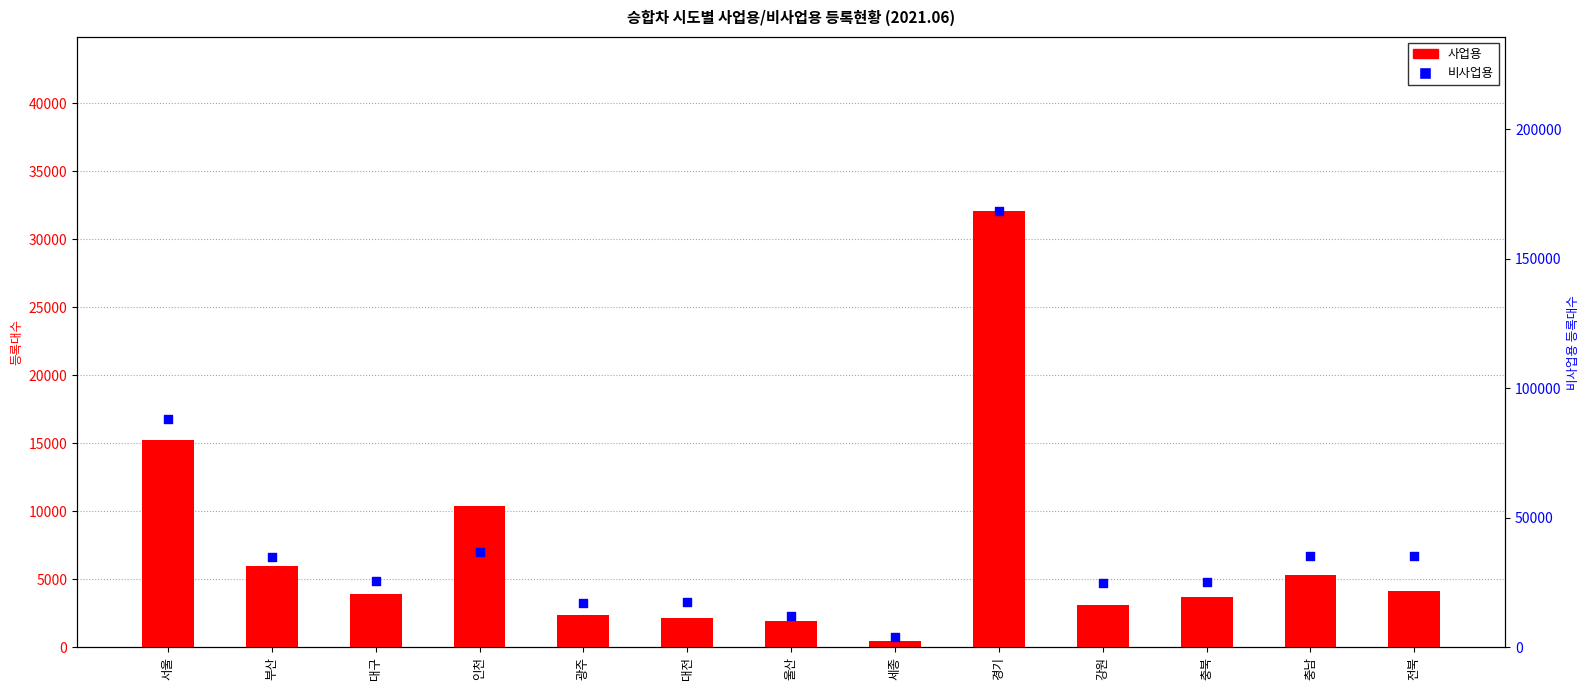

What are all the series names shown in the legend?

사업용, 비사업용